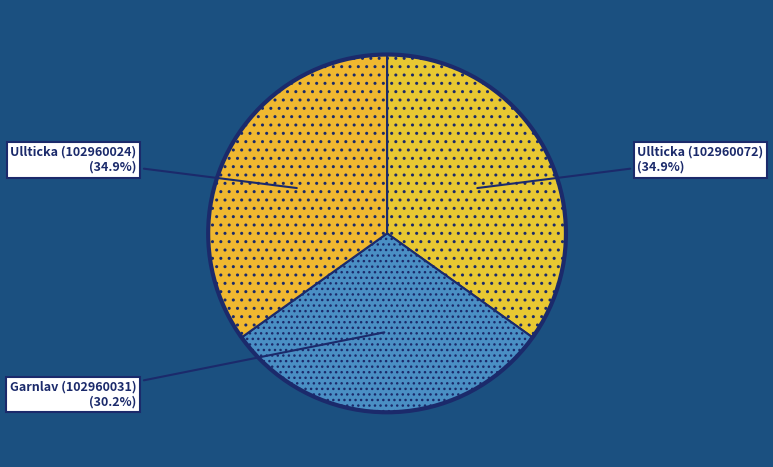

True or false: Ullticka (102960024) accounts for 35% of the total.

True